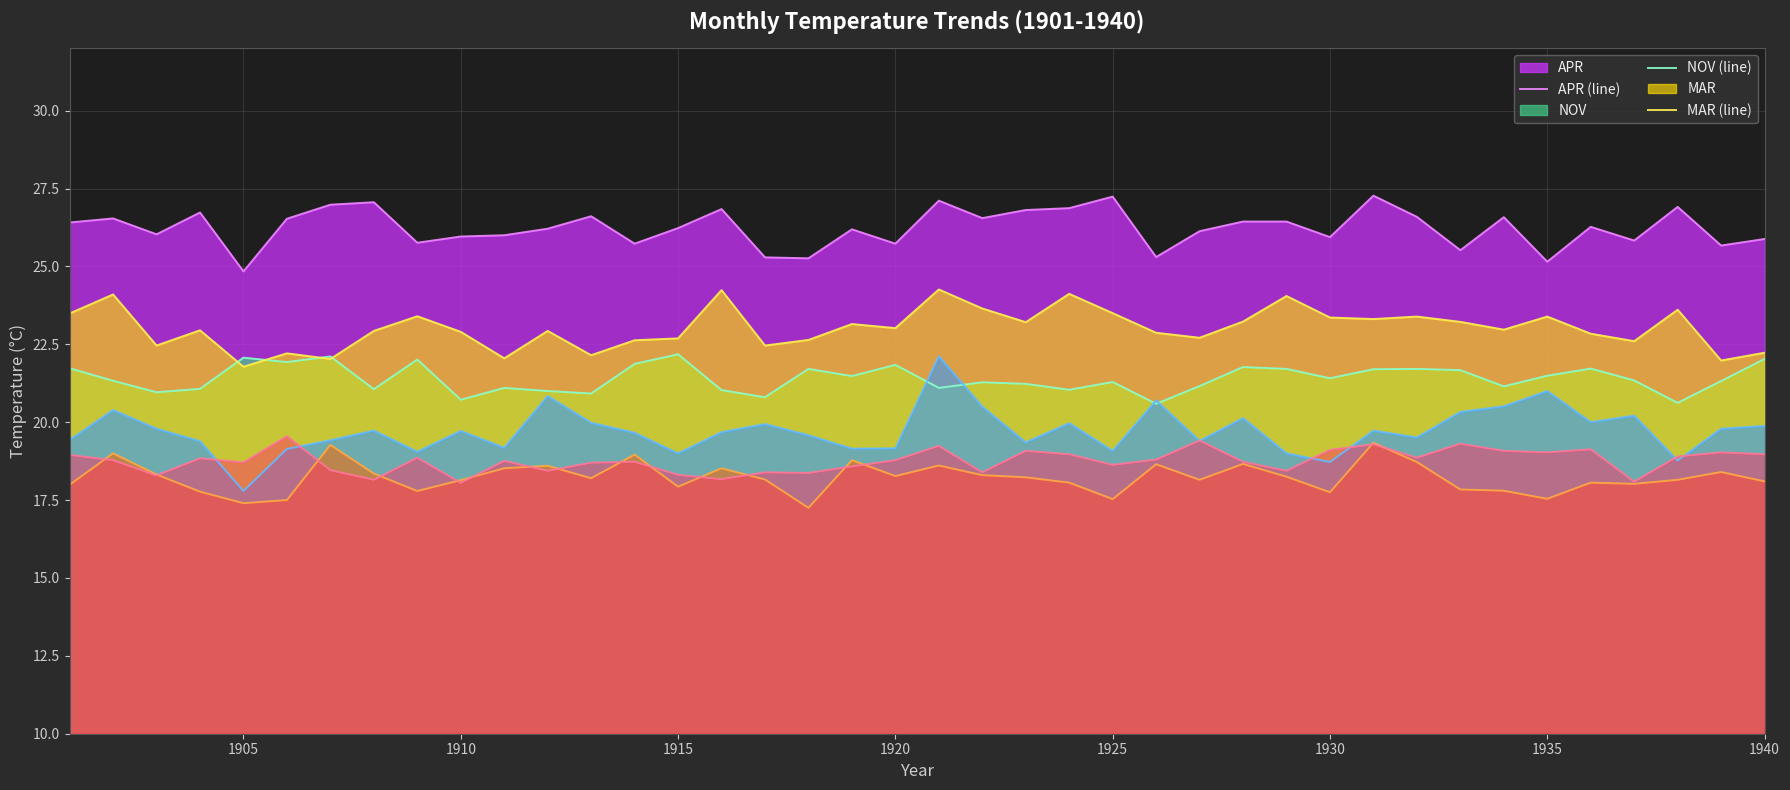

What is the greatest value displayed?

27.3